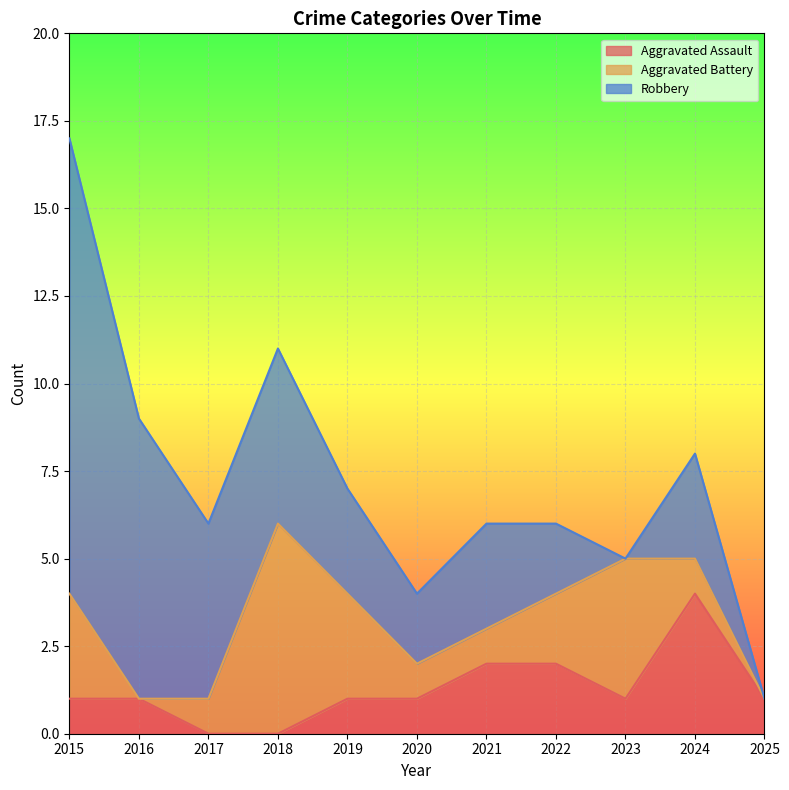

Is it true that Aggravated Battery equals 2 at 2022?

True